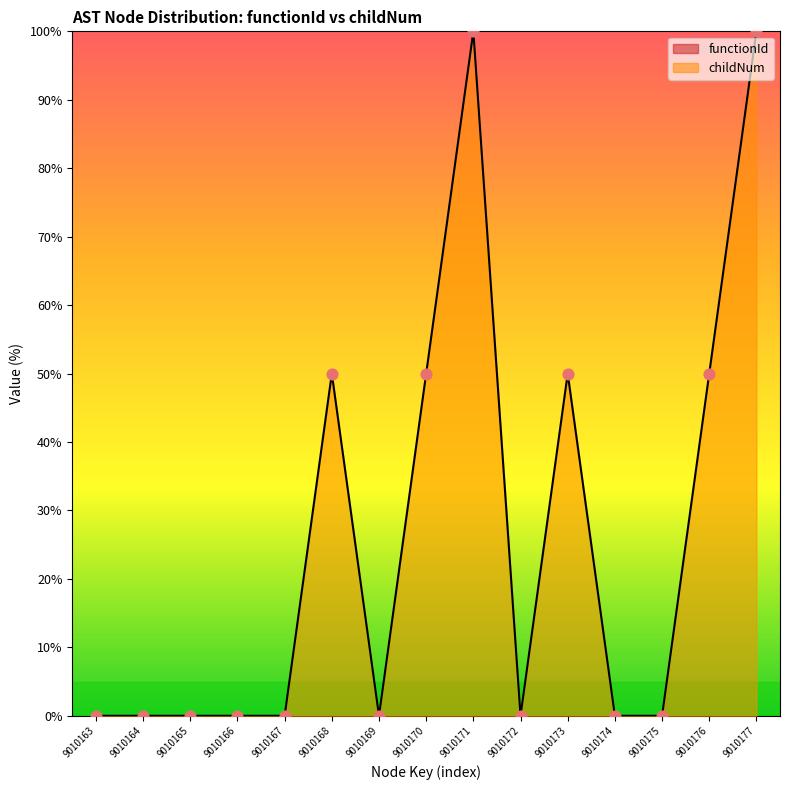

Which has a higher value, 9010177 or 9010168?

9010177